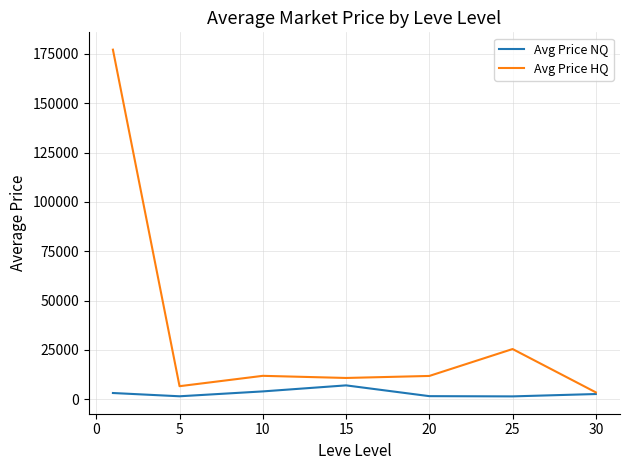

Rank the series by their maximum value, from highest to lowest.

Avg Price HQ, Avg Price NQ